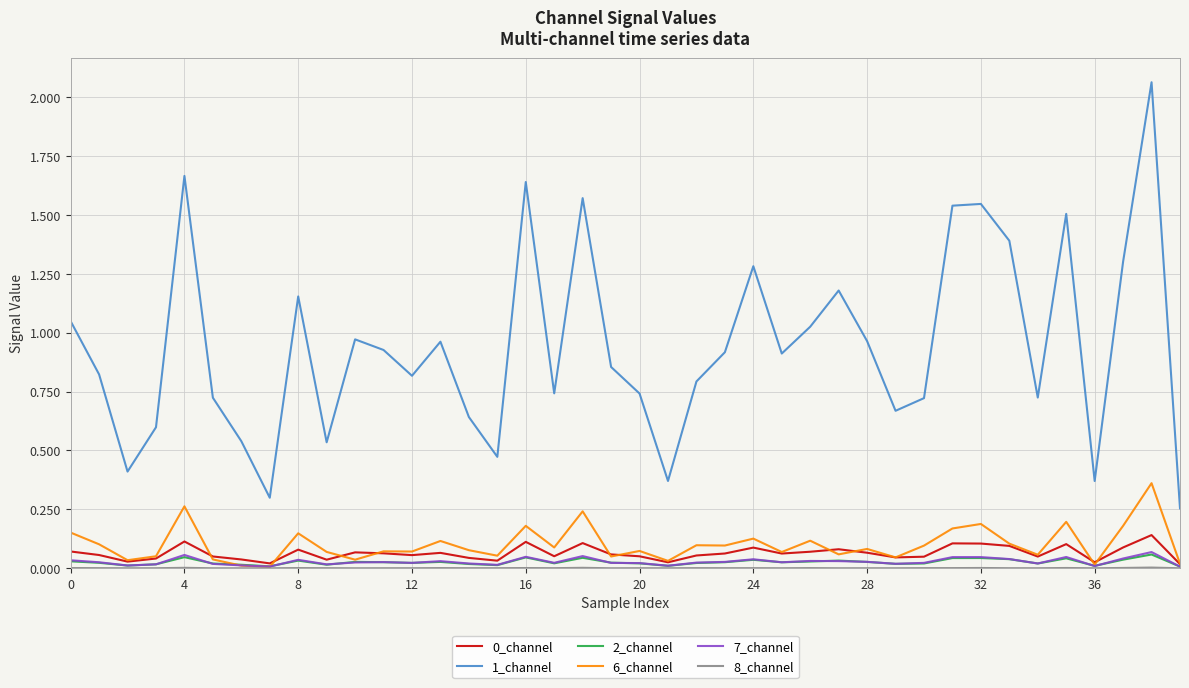

True or false: 7_channel and 1_channel cross at least once.

False